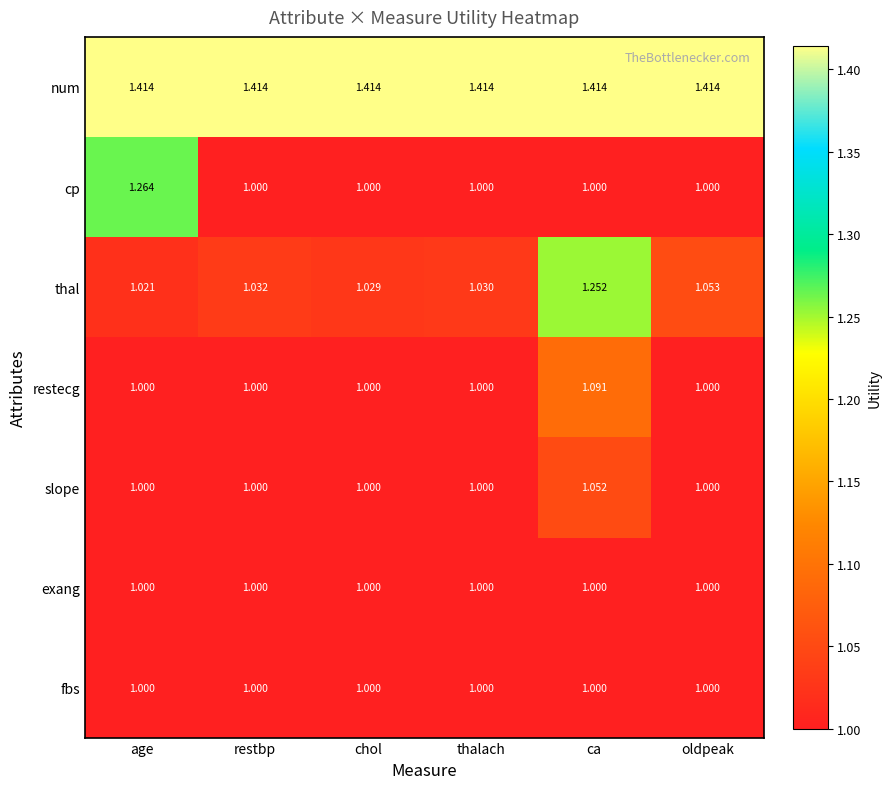

Which series has the largest total across all categories?

num